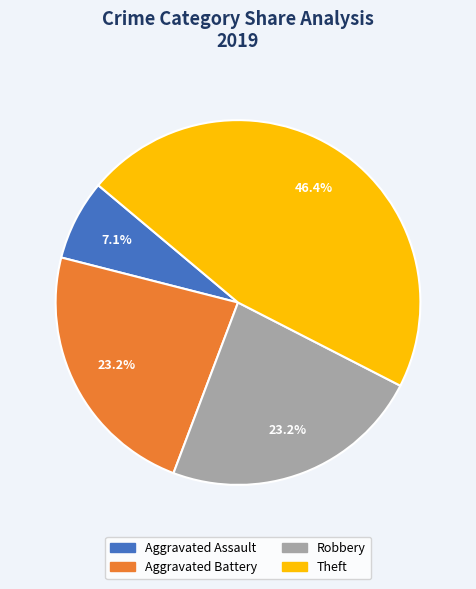

Count the number of slices in the pie.

4